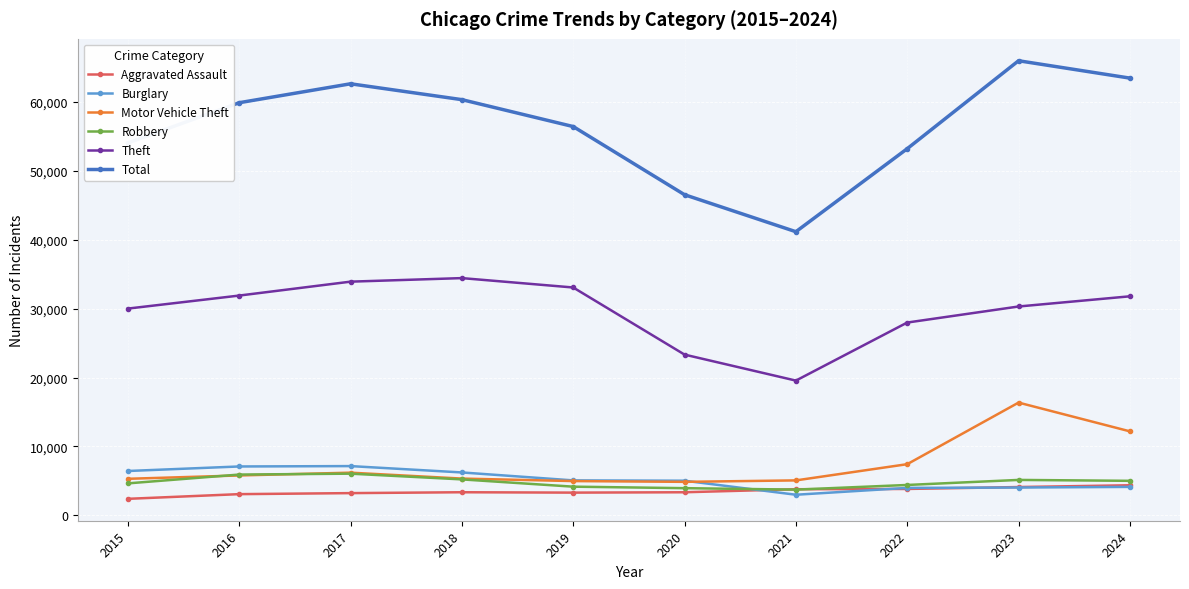

At which category is the sum across all series the highest?

2023